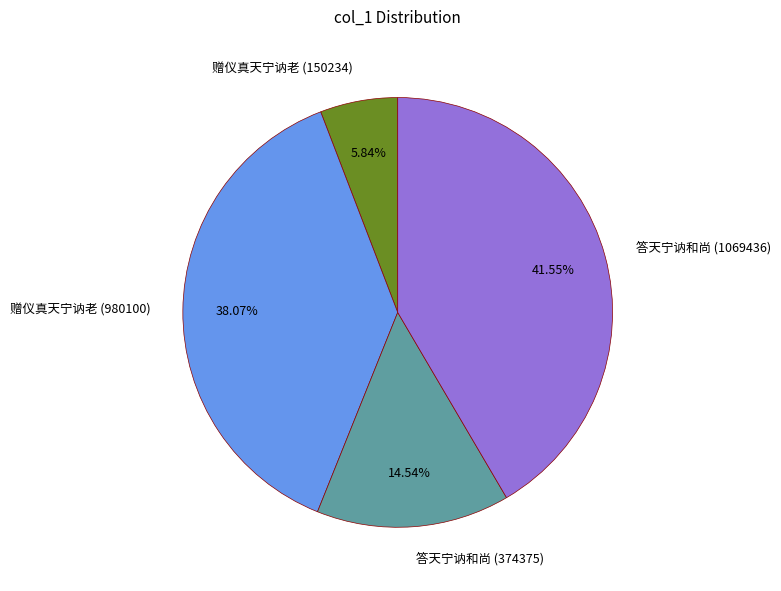

Does any single category account for the majority?

No